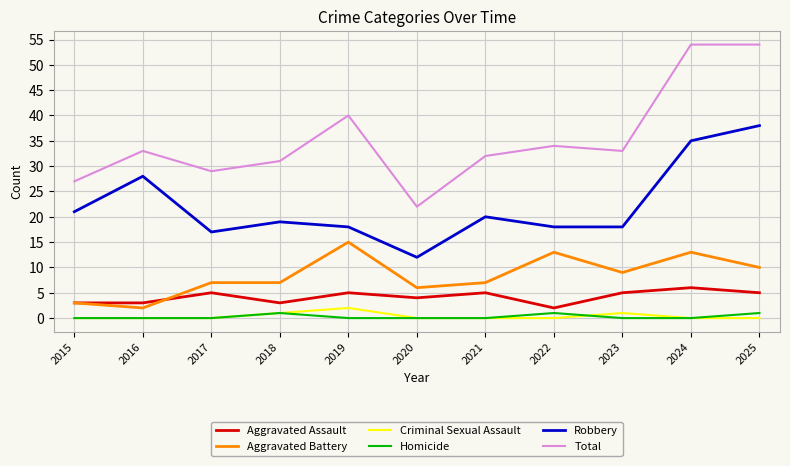

What are all the series names shown in the legend?

Aggravated Assault, Aggravated Battery, Criminal Sexual Assault, Homicide, Robbery, Total